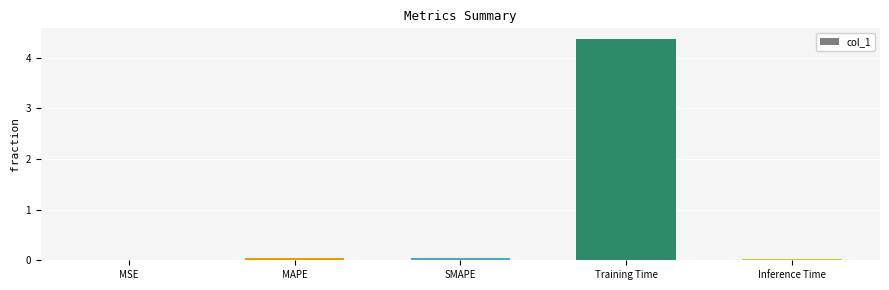

Between MSE and Training Time, which is larger?

Training Time